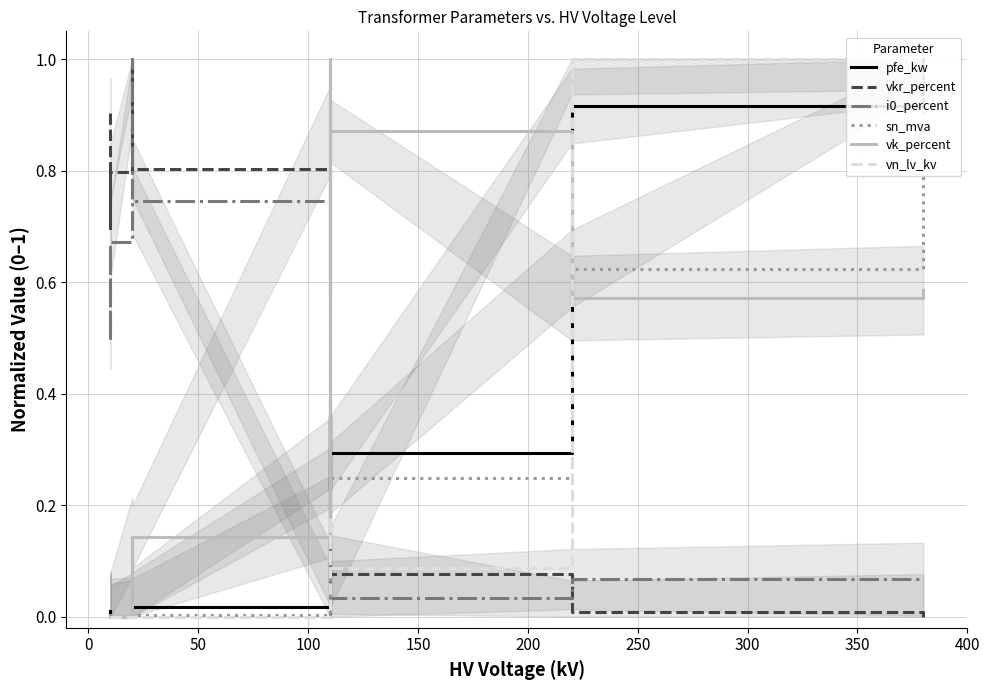

Reading right to left, transcribe all the data shown in this chart.

pfe_kw: 1.0	0.9	0.3	0.2	0.4	0.2	0.4	0.3	0.0	0.0	0.0	0.0	0.0	0.0
vkr_percent: 0.0	0.0	0.1	0.1	0.1	0.1	0.1	0.1	0.8	1.0	1.0	0.8	0.7	0.9
i0_percent: 0.1	0.1	0.0	0.1	0.0	0.1	0.0	0.0	0.7	1.0	0.9	0.7	0.5	0.7
sn_mva: 1.0	0.6	0.2	0.2	0.4	0.2	0.4	0.2	0.0	0.0	0.0	0.0	0.0	0.0
vk_percent: 0.6	0.6	0.9	0.6	1.0	0.6	1.0	0.9	0.1	0.1	0.1	0.0	0.0	0.0
vn_lv_kv: 1.0	1.0	0.1	0.1	0.1	0.2	0.2	0.2	0.0	0.0	0.0	0.0	0.0	0.0